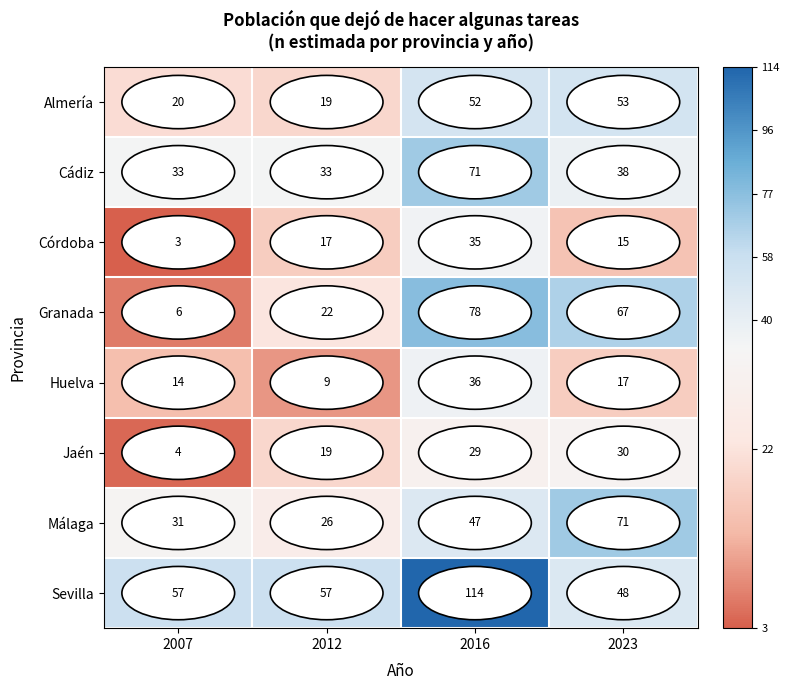

Is it true that Jaén equals 46 at 2023?

False